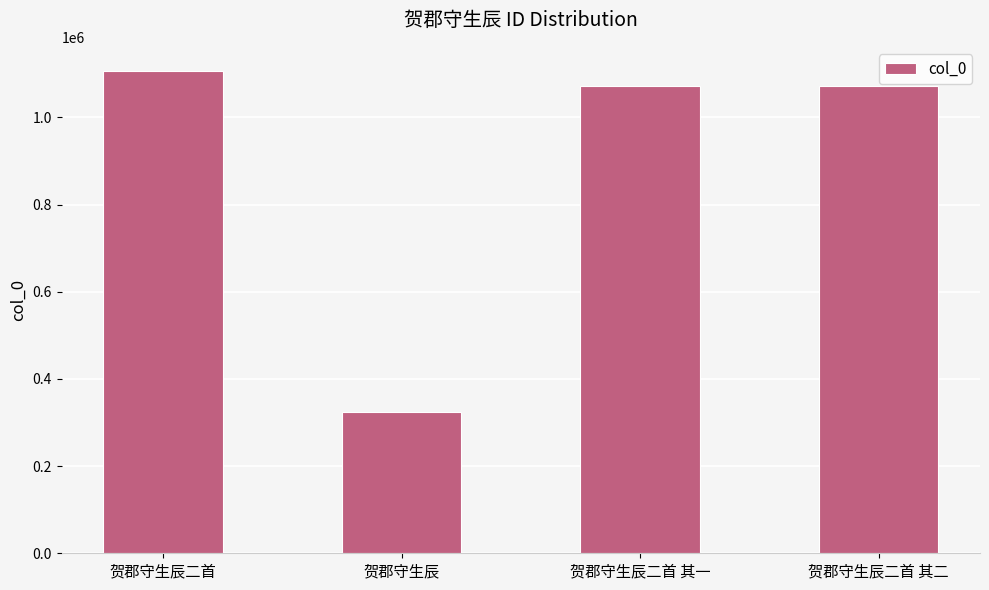

The chart shows a value of 1106605 at 贺郡守生辰二首. True or false?

True